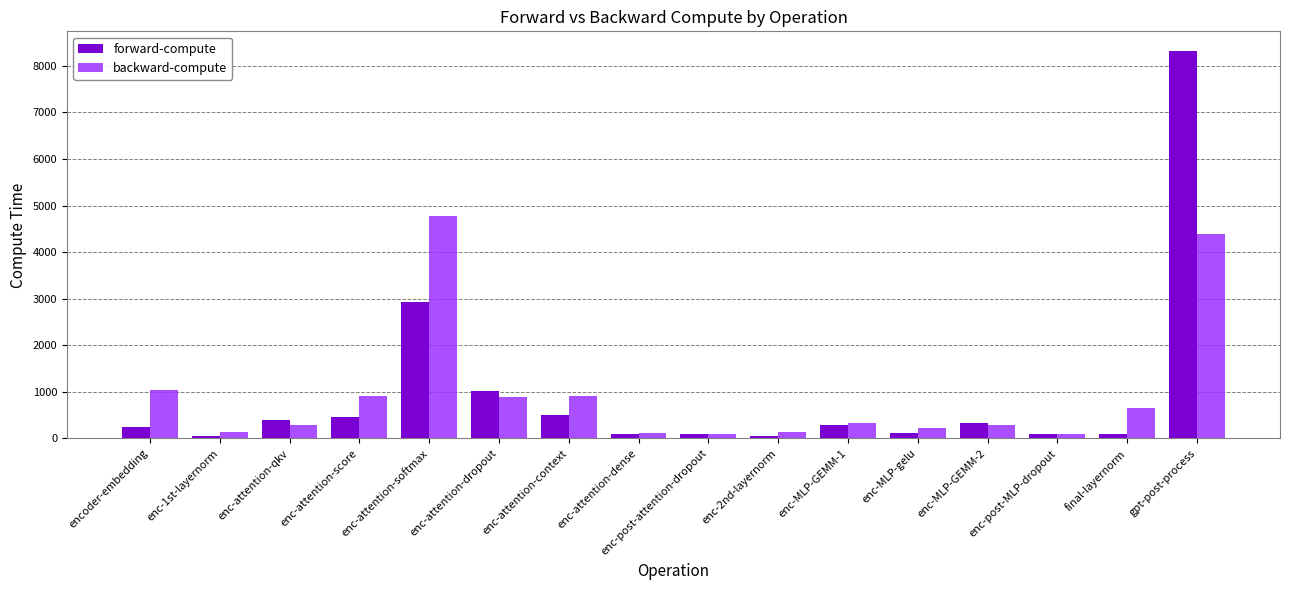

How many groups of bars are there?

16